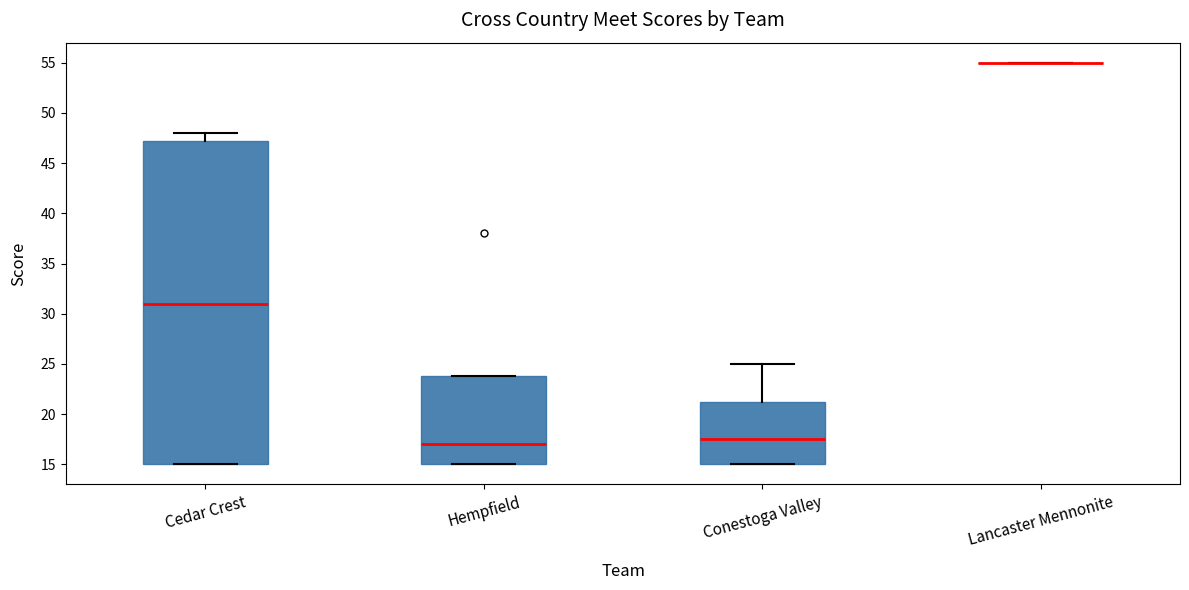

Where is the upper edge of the box for Cedar Crest on the y-axis? The values are not printed on the chart, so give them approximately, as read against the axis.

47.5